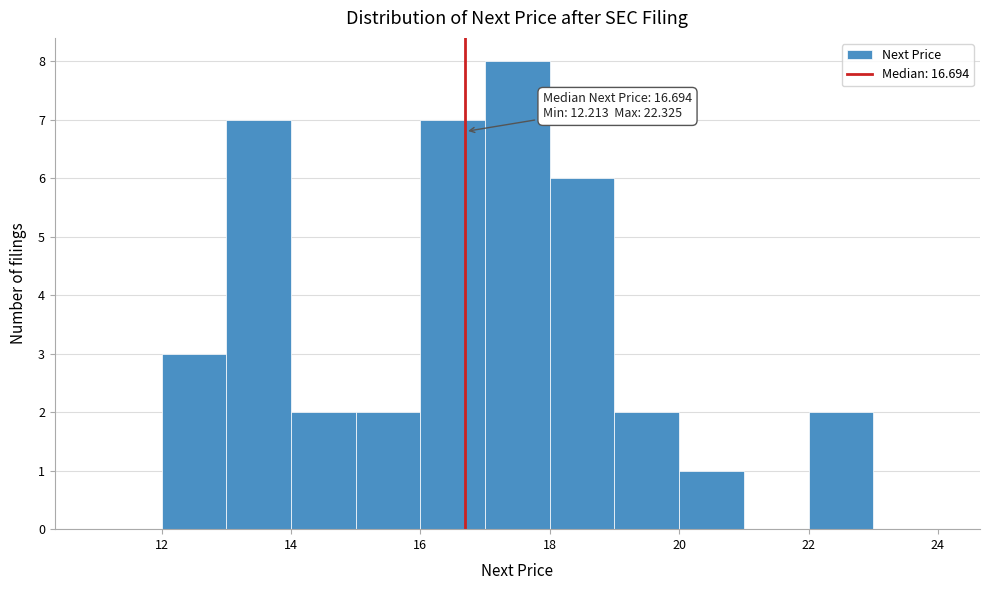

Over which range of the x-axis is the bar tallest?

17 to 18